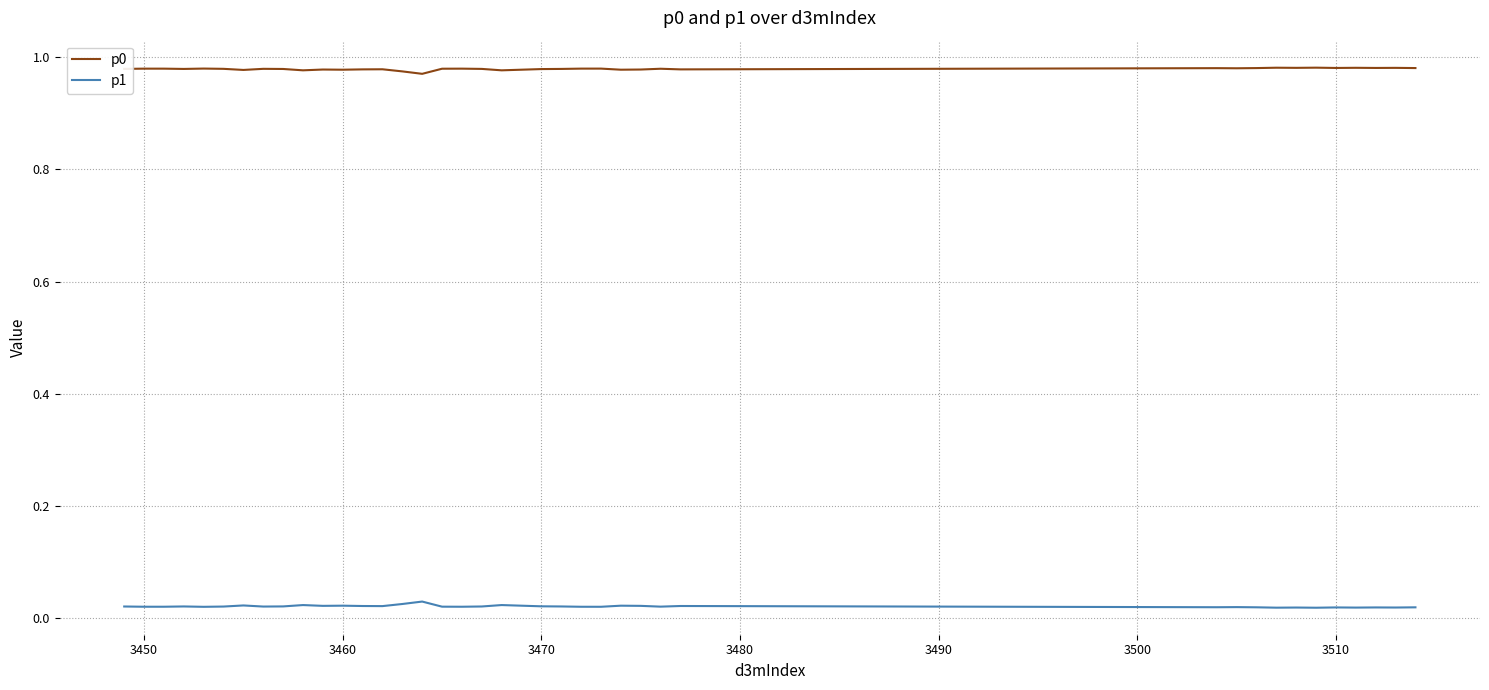

True or false: p0 and p1 intersect in this chart.

False